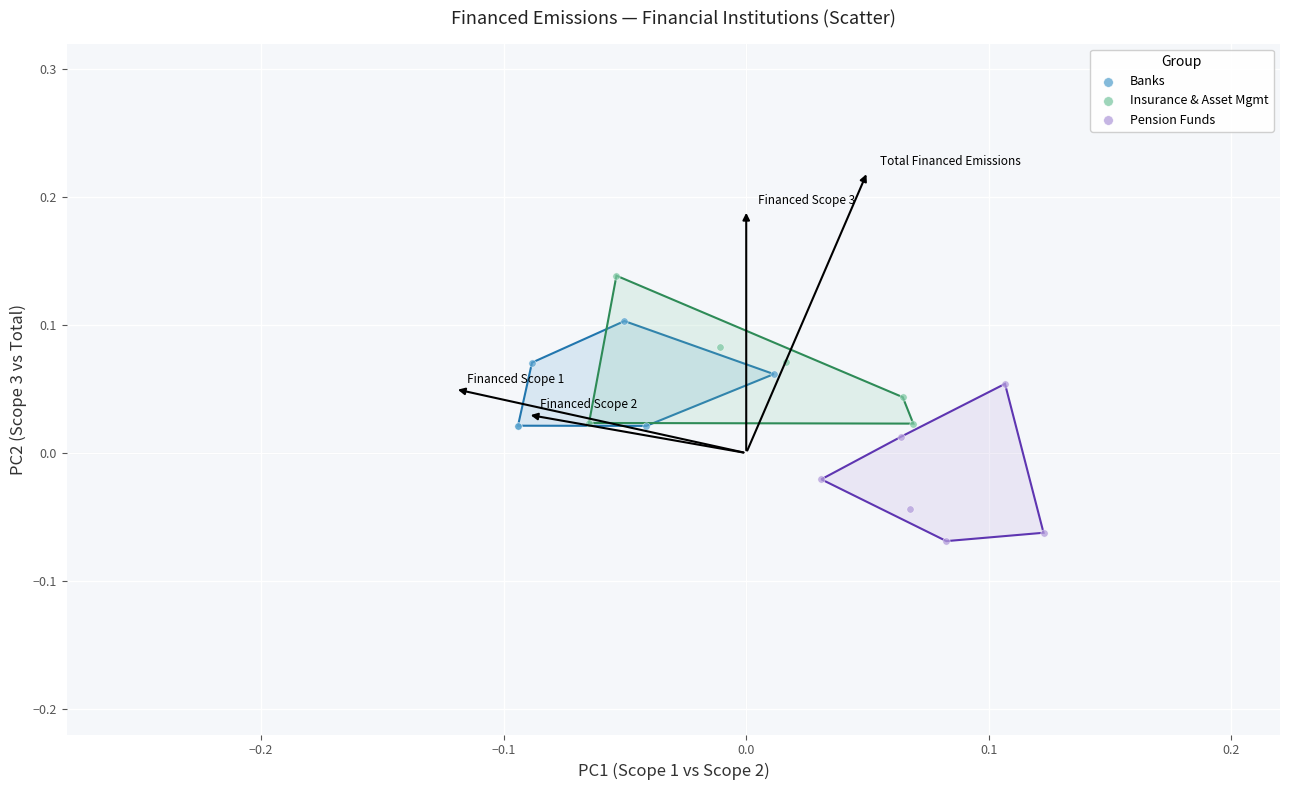

Which series reaches the maximum Y coordinate?

Insurance & Asset Mgmt